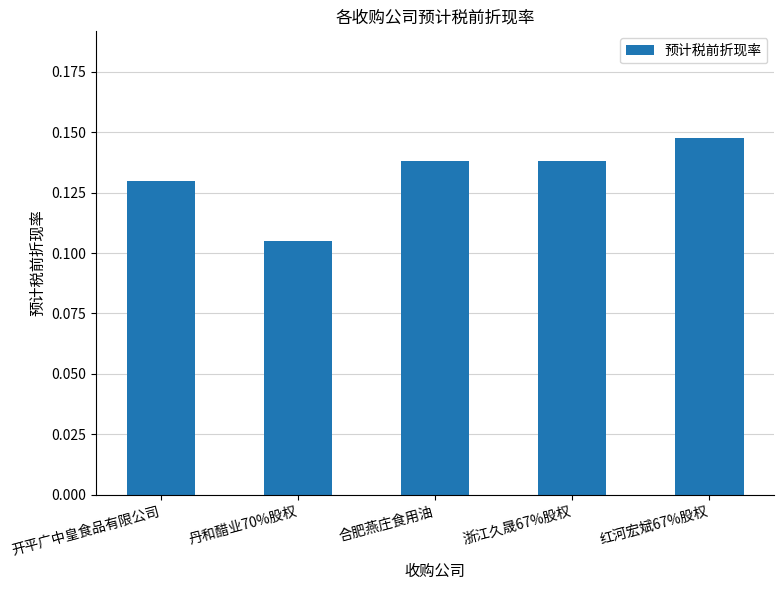

At which category does the chart reach its peak across all series?

红河宏斌67%股权